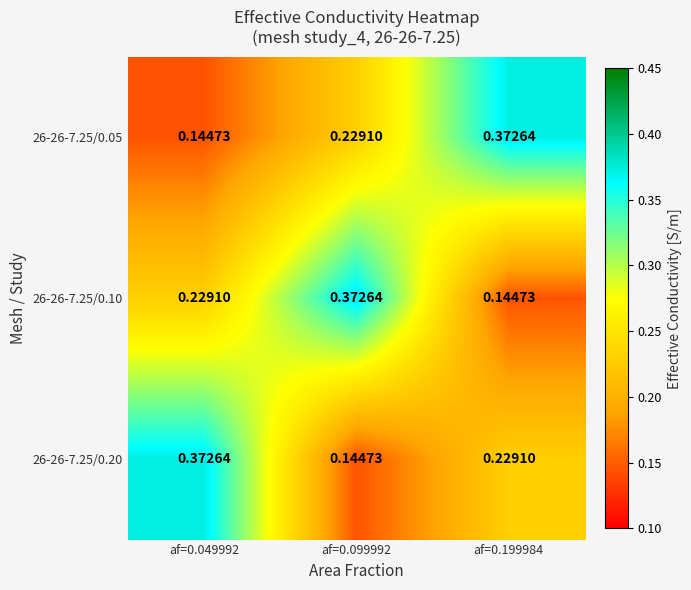

Is the value of 26-26-7.25/0.10 at af=0.049992 greater than the value of 26-26-7.25/0.05 at af=0.049992?

Yes